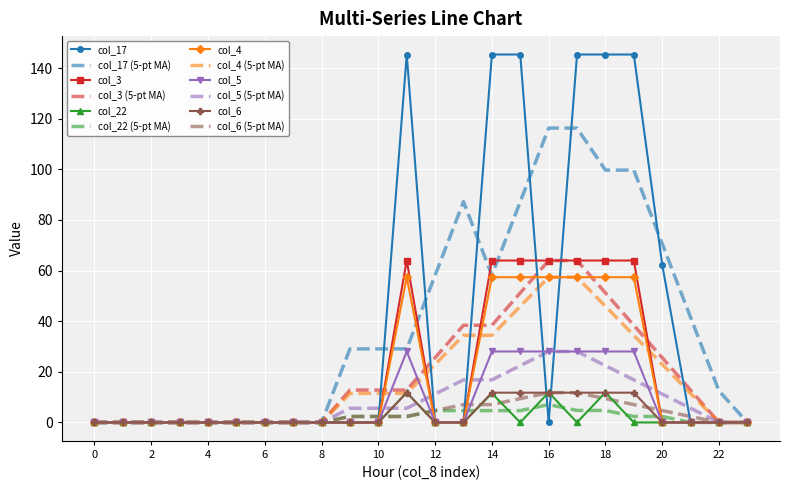

What is the highest value of the col_22 (5-pt MA) series?

7.1